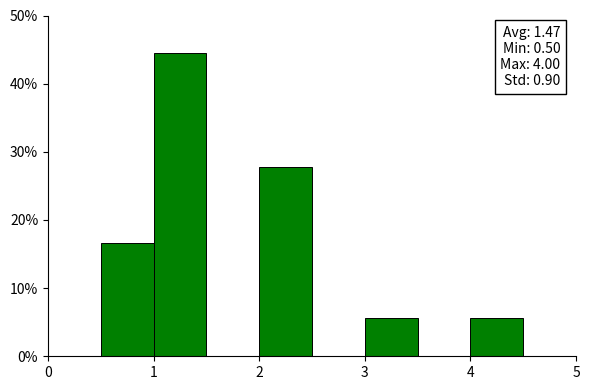

Over which range of the x-axis is the bar tallest?

1.0 to 1.5